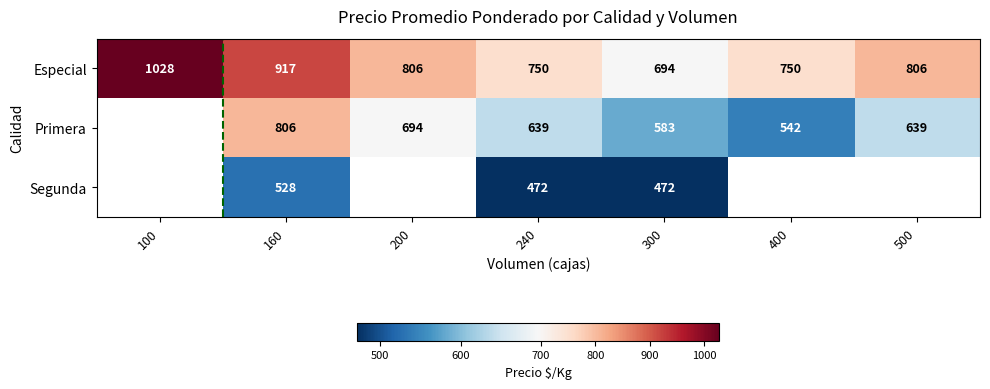

What is the sum of the Primera values at 200 and 500?

1333